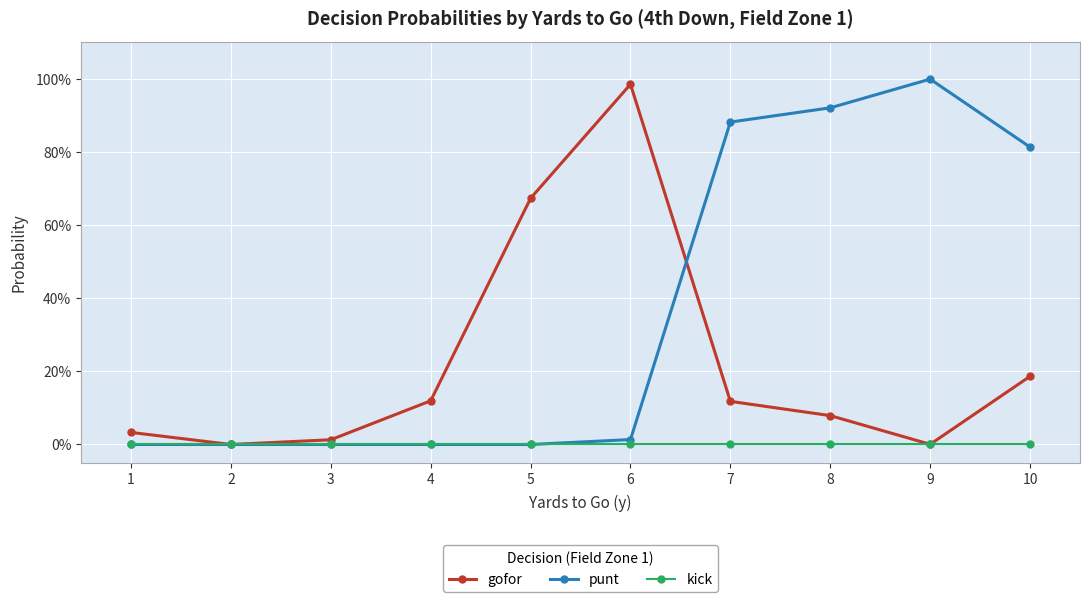

List the series in order of their peak value, highest first.

punt, gofor, kick